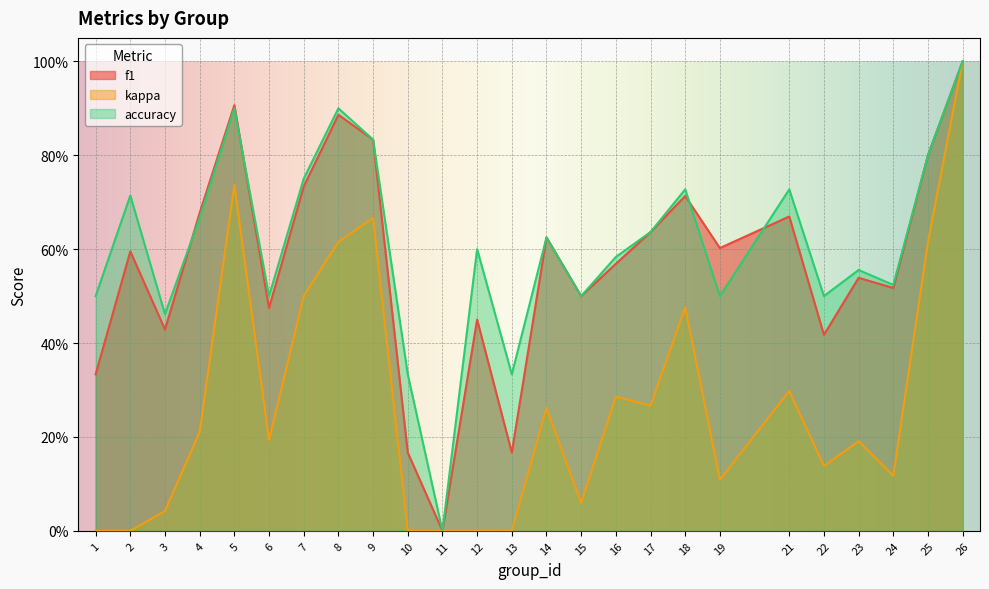

Reading left to right, extract all data points from this chart.

f1: 0.3	0.6	0.4	0.7	0.9	0.5	0.7	0.9	0.8	0.2	0.0	0.5	0.2	0.6	0.5	0.6	0.6	0.7	0.6	0.7	0.4	0.5	0.5	0.8	1.0
kappa: 0.0	0.0	0.0	0.2	0.7	0.2	0.5	0.6	0.7	0.0	0.0	0.0	0.0	0.3	0.1	0.3	0.3	0.5	0.1	0.3	0.1	0.2	0.1	0.6	1.0
accuracy: 0.5	0.7	0.5	0.7	0.9	0.5	0.8	0.9	0.8	0.3	0.0	0.6	0.3	0.6	0.5	0.6	0.6	0.7	0.5	0.7	0.5	0.6	0.5	0.8	1.0